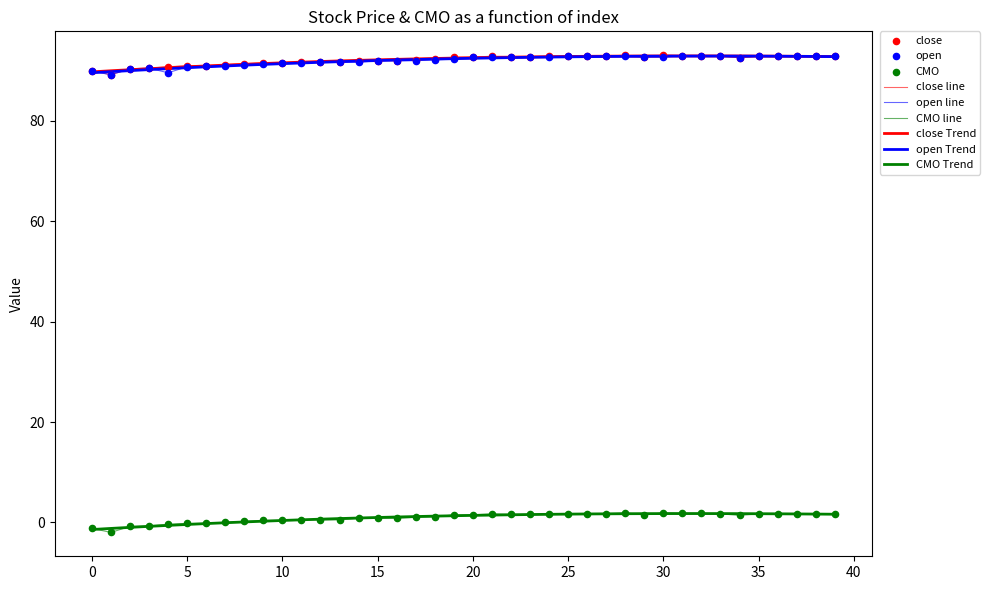

At how many categories does at least one series exceed 82?

40